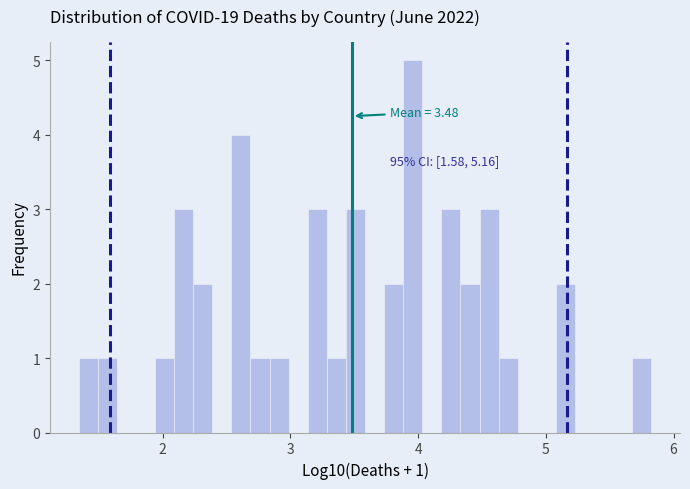

Around what value on the x-axis is the tallest bar? Give the approximate position of its centre, as read against the axis.

4.0